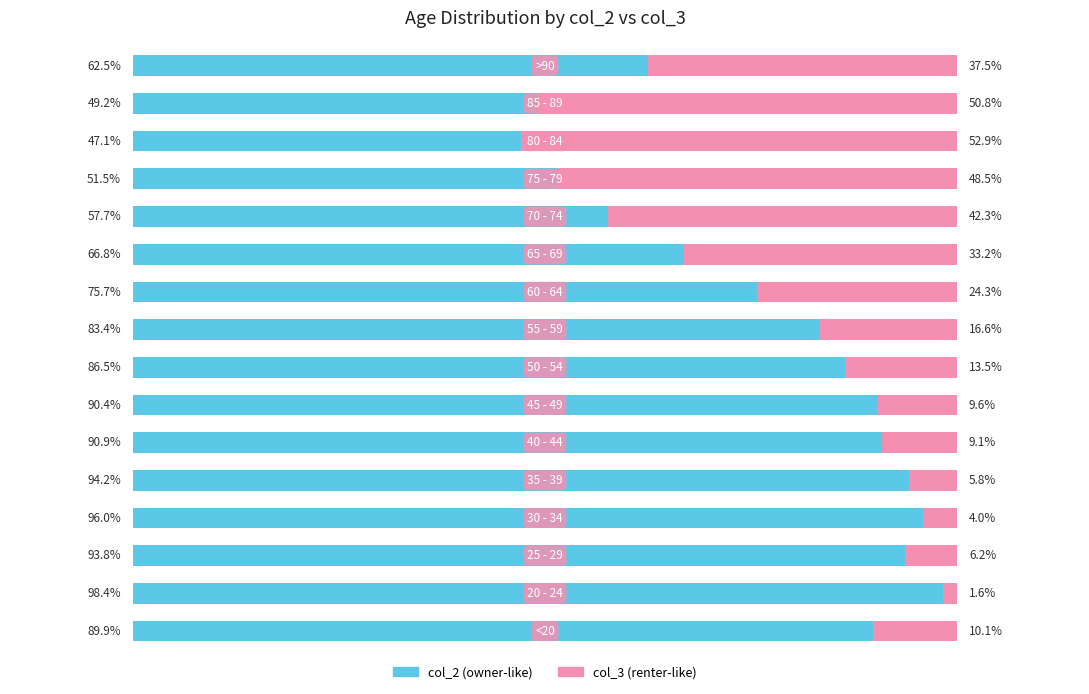

What are all the series names shown in the legend?

col_2 (owner-like), col_3 (renter-like)